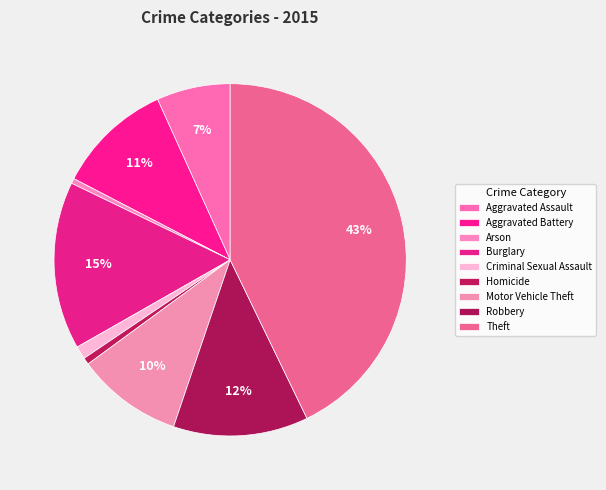

To the nearest percent, what percentage of the pie is Motor Vehicle Theft?

10%